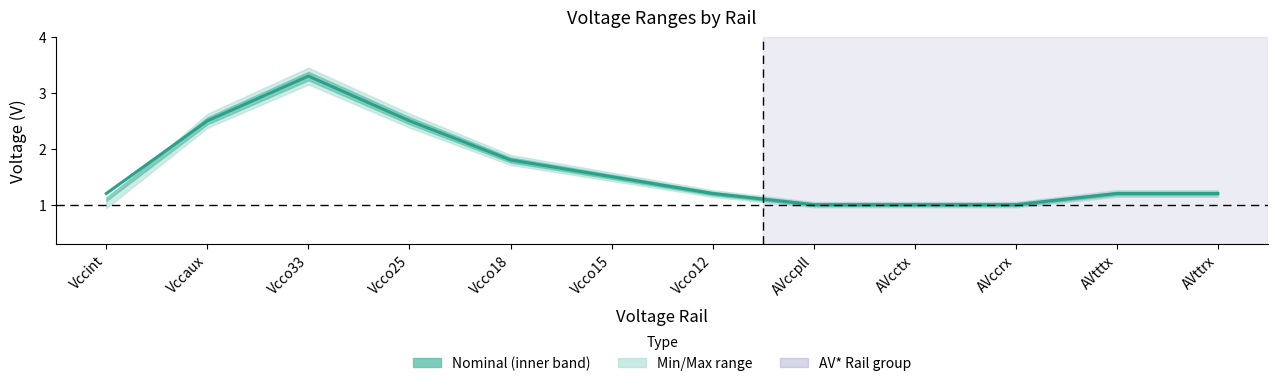

What is the minimum value shown in the chart?

1.0